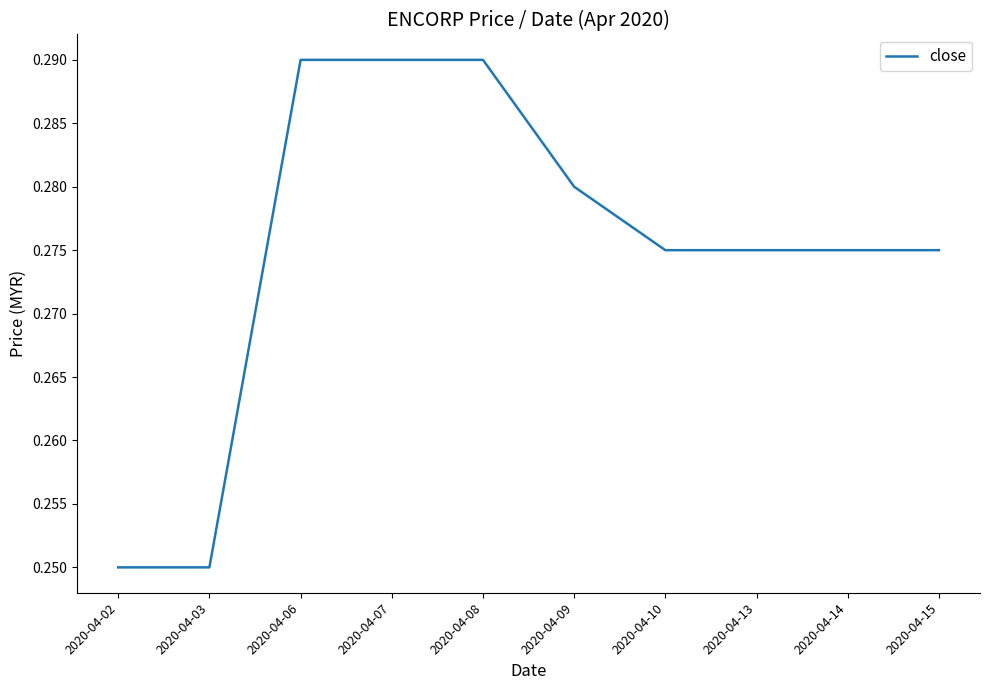

Is it true that the value at 2020-04-08 is 0.2?

False